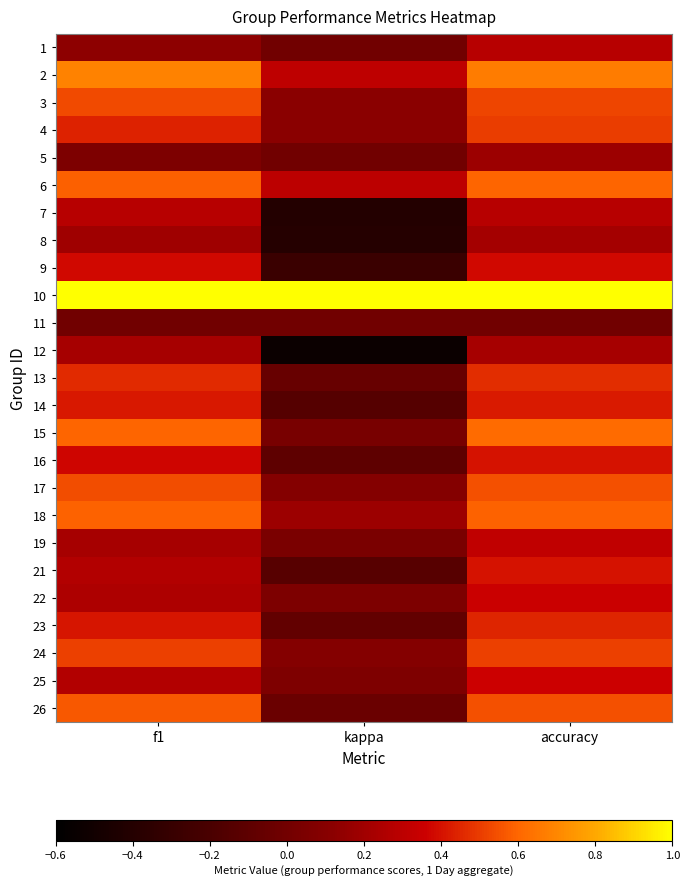

Reading left to right, transcribe all the data shown in this chart.

1: f1=0.1	kappa=0.0	accuracy=0.3
2: f1=0.7	kappa=0.3	accuracy=0.7
3: f1=0.5	kappa=0.1	accuracy=0.5
4: f1=0.4	kappa=0.1	accuracy=0.5
5: f1=0.1	kappa=0.0	accuracy=0.2
6: f1=0.6	kappa=0.3	accuracy=0.6
7: f1=0.3	kappa=-0.4	accuracy=0.3
8: f1=0.2	kappa=-0.4	accuracy=0.2
9: f1=0.4	kappa=-0.3	accuracy=0.4
10: f1=1.0	kappa=1.0	accuracy=1.0
11: f1=0.0	kappa=0.0	accuracy=0.0
12: f1=0.2	kappa=-0.5	accuracy=0.2
13: f1=0.5	kappa=-0.1	accuracy=0.5
14: f1=0.4	kappa=-0.1	accuracy=0.4
15: f1=0.6	kappa=0.0	accuracy=0.6
16: f1=0.4	kappa=-0.1	accuracy=0.4
17: f1=0.5	kappa=0.1	accuracy=0.5
18: f1=0.6	kappa=0.2	accuracy=0.6
19: f1=0.2	kappa=0.0	accuracy=0.3
21: f1=0.3	kappa=-0.1	accuracy=0.4
22: f1=0.2	kappa=0.1	accuracy=0.4
23: f1=0.4	kappa=-0.1	accuracy=0.4
24: f1=0.5	kappa=0.1	accuracy=0.5
25: f1=0.3	kappa=0.1	accuracy=0.4
26: f1=0.6	kappa=-0.0	accuracy=0.5